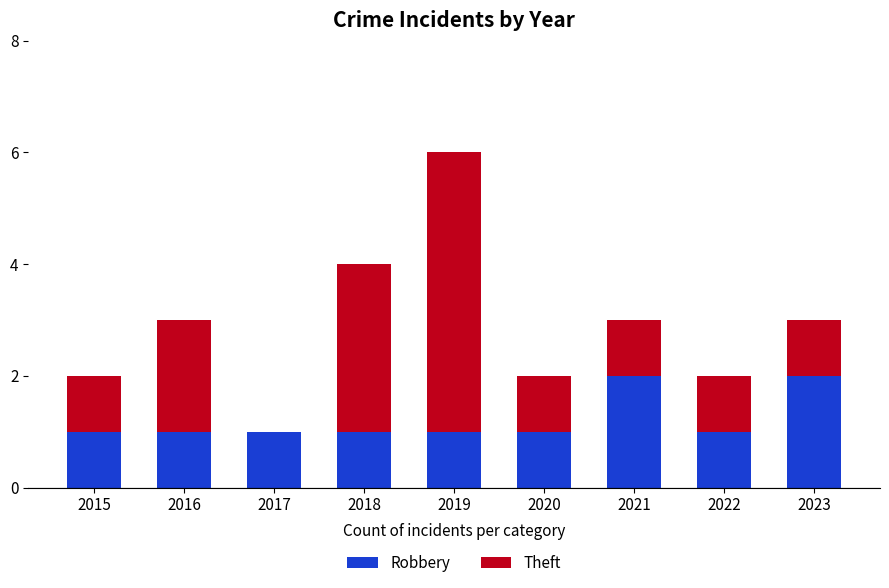

The value of Robbery at 2016 is 0. True or false?

False